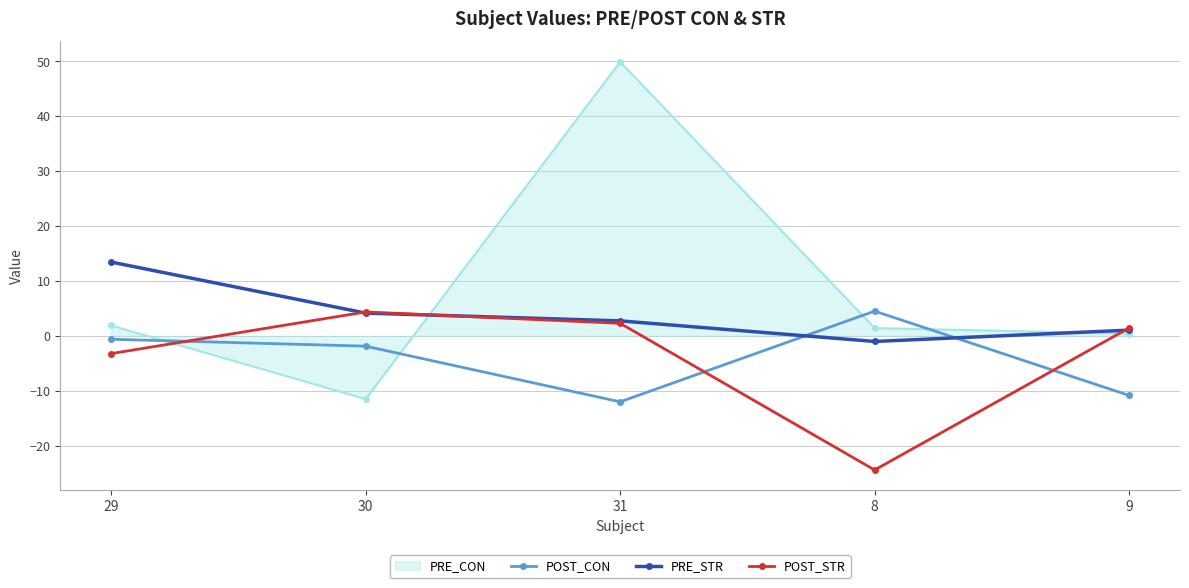

Is this an area chart (filled region under the line)?

No